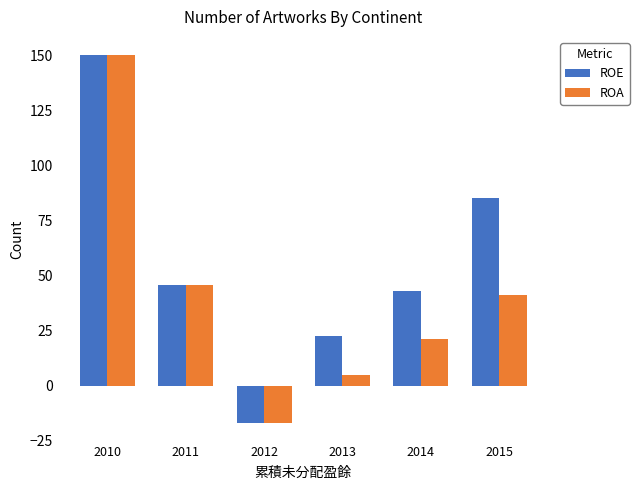

What is the lowest value of the ROE series?

-16.9